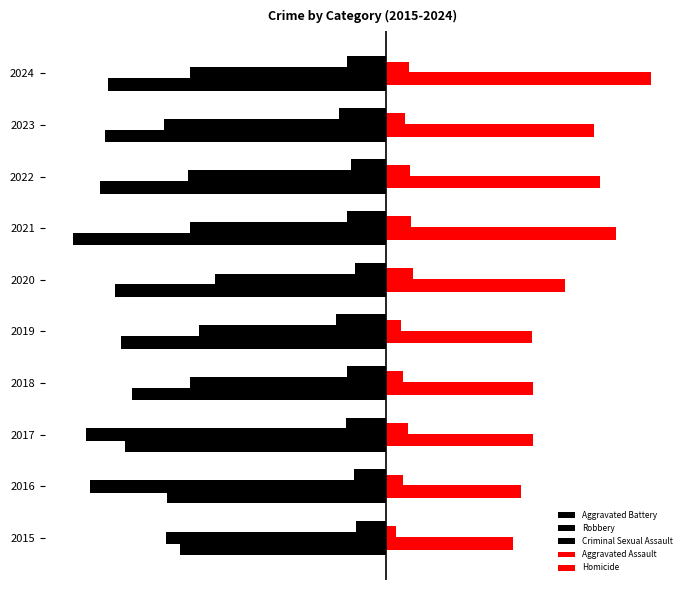

What is the value of the Homicide bar at the 8th from the left?

36